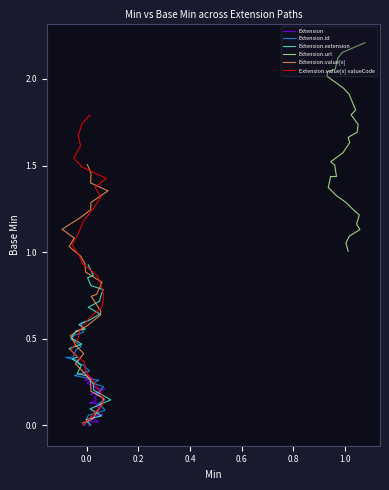

Reading right to left, transcribe all the data shown in this chart.

Extension: 0.3	0.3	0.3	0.3	0.3	0.3	0.2	0.2	0.2	0.2	0.2	0.2	0.2	0.2	0.1	0.1	0.1	0.1	0.1	0.1	0.1	0.1	0.1	0.1	0.0	0.0	0.0	0.0	0.0	-0.0
Extension.id: 0.6	0.6	0.5	0.5	0.5	0.5	0.5	0.5	0.4	0.4	0.4	0.4	0.4	0.3	0.3	0.3	0.3	0.2	0.2	0.2	0.2	0.2	0.1	0.1	0.1	0.1	0.1	0.0	0.0	0.0
Extension.extension: 0.9	0.9	0.9	0.8	0.8	0.7	0.7	0.7	0.6	0.6	0.6	0.6	0.5	0.5	0.5	0.4	0.4	0.4	0.3	0.3	0.3	0.2	0.2	0.2	0.1	0.1	0.1	0.1	0.0	0.0
Extension.url: 2.2	2.2	2.1	2.1	2.0	2.0	1.9	1.9	1.9	1.8	1.8	1.7	1.7	1.7	1.6	1.6	1.5	1.5	1.4	1.4	1.4	1.3	1.3	1.2	1.2	1.2	1.1	1.1	1.1	1.0
Extension.value[x]: 1.5	1.5	1.4	1.4	1.3	1.2	1.2	1.1	1.1	1.0	1.0	0.9	0.9	0.8	0.8	0.7	0.7	0.6	0.6	0.5	0.5	0.4	0.4	0.3	0.3	0.2	0.2	0.1	0.0	0.0
Extension.value[x] valueCode: 1.8	1.7	1.7	1.6	1.5	1.5	1.4	1.4	1.3	1.2	1.2	1.1	1.0	1.0	0.9	0.9	0.8	0.7	0.7	0.6	0.6	0.5	0.4	0.4	0.3	0.3	0.2	0.1	0.1	-0.0